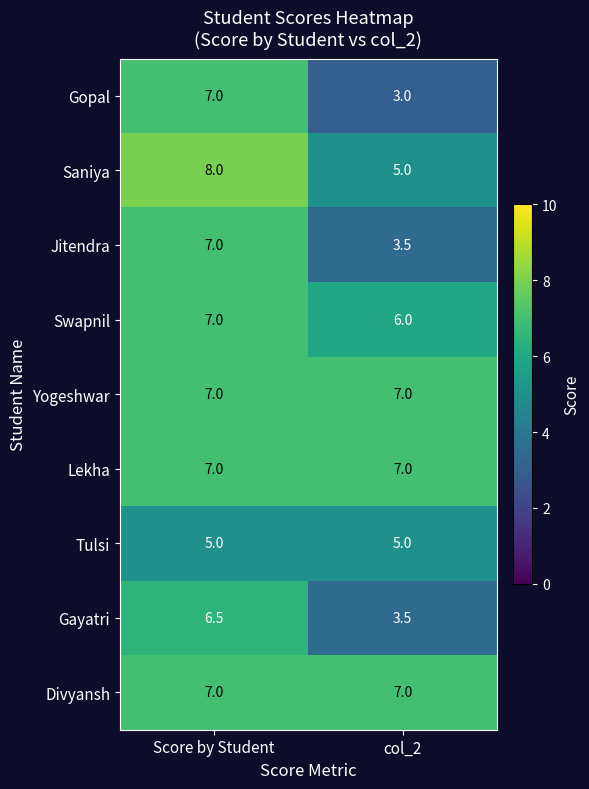

What is the difference between the maximum and minimum values in the Saniya series?

3.0